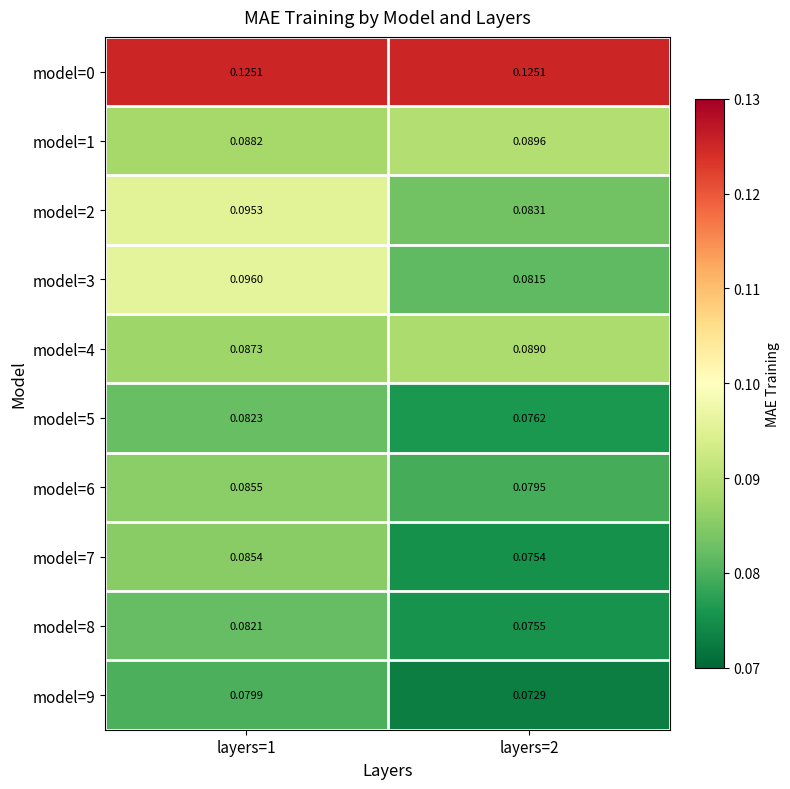

Is the value of model=5 at layers=2 greater than the value of model=8 at layers=2?

Yes